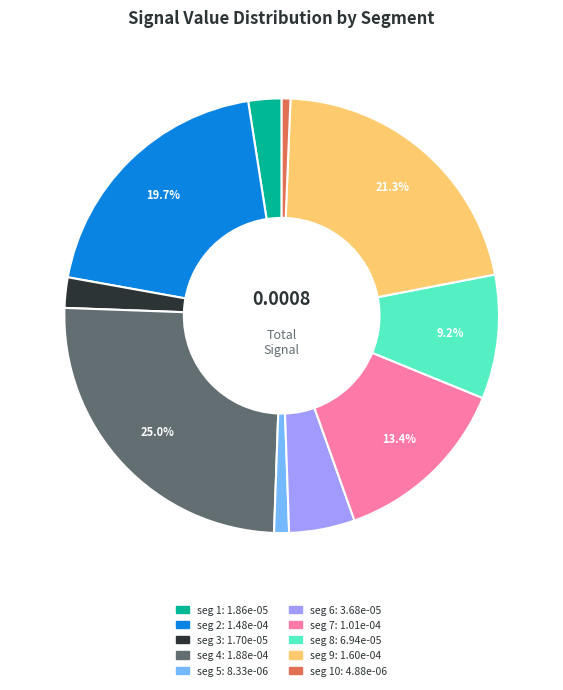

Is there a majority slice in this chart?

No